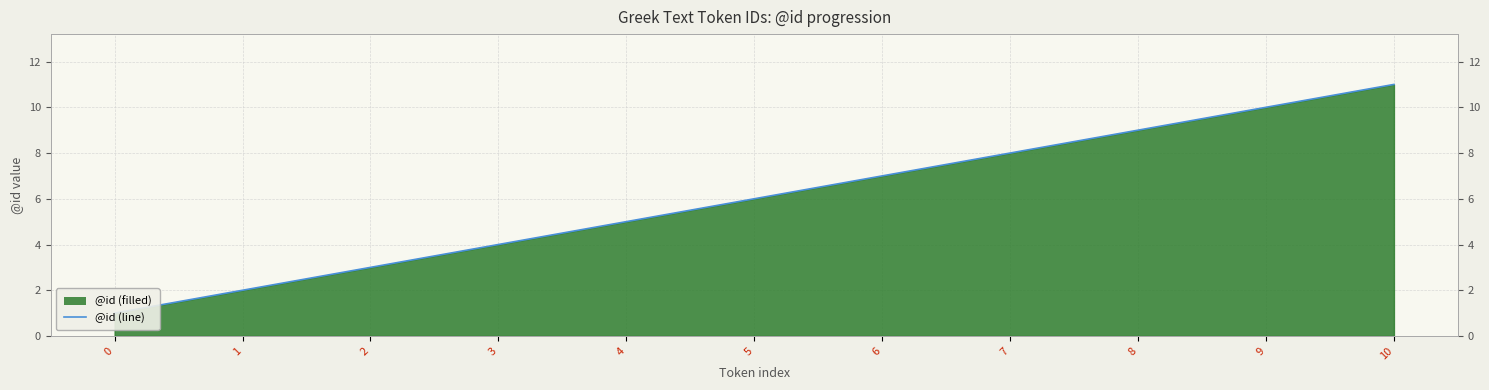

What is the ratio of the value at 5 to the value at 4?

1.2